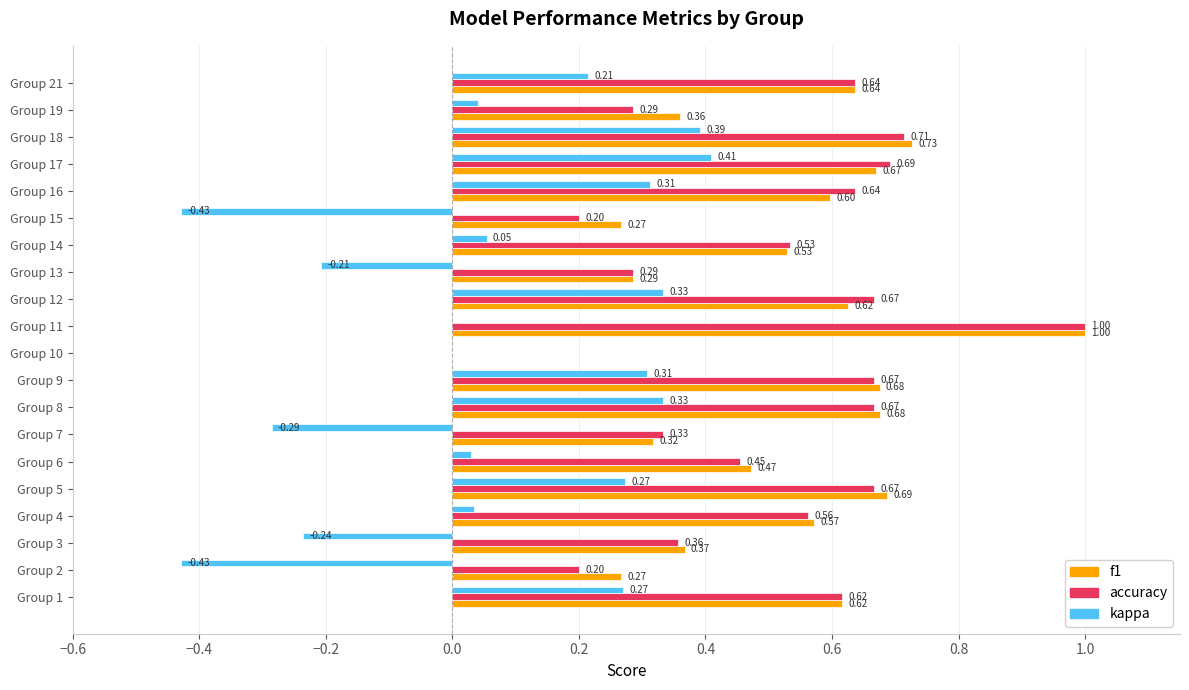

Is the value of kappa at Group 11 greater than the value of accuracy at Group 3?

No